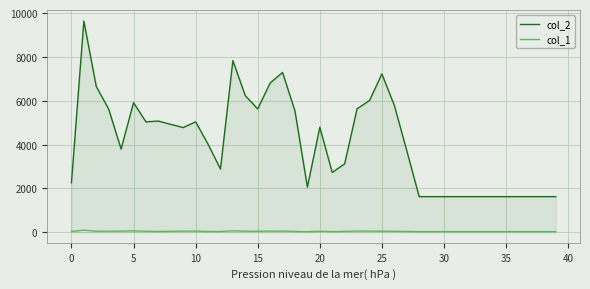

At how many categories does at least one series exceed 4223?

20